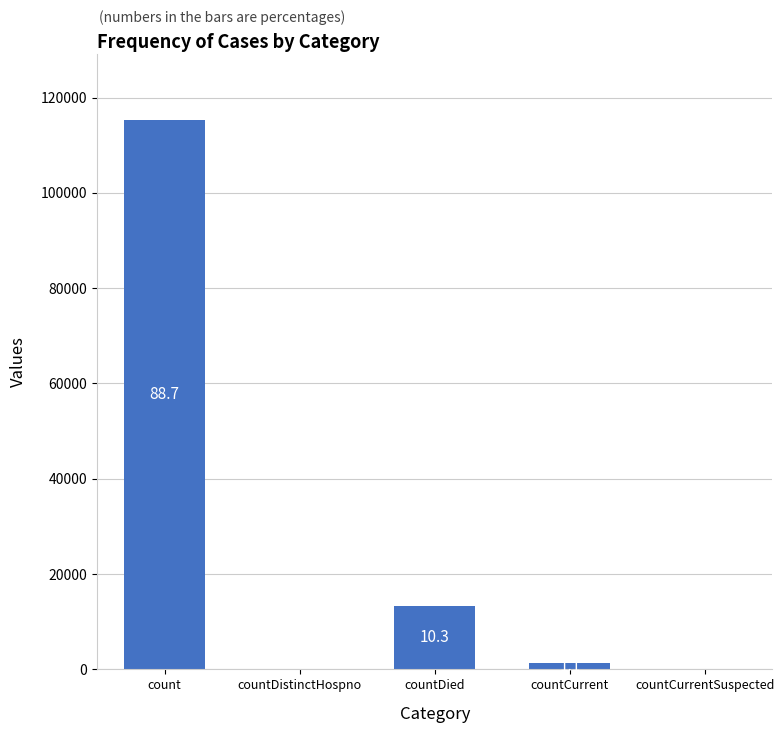

What position from the left is countDistinctHospno?

2